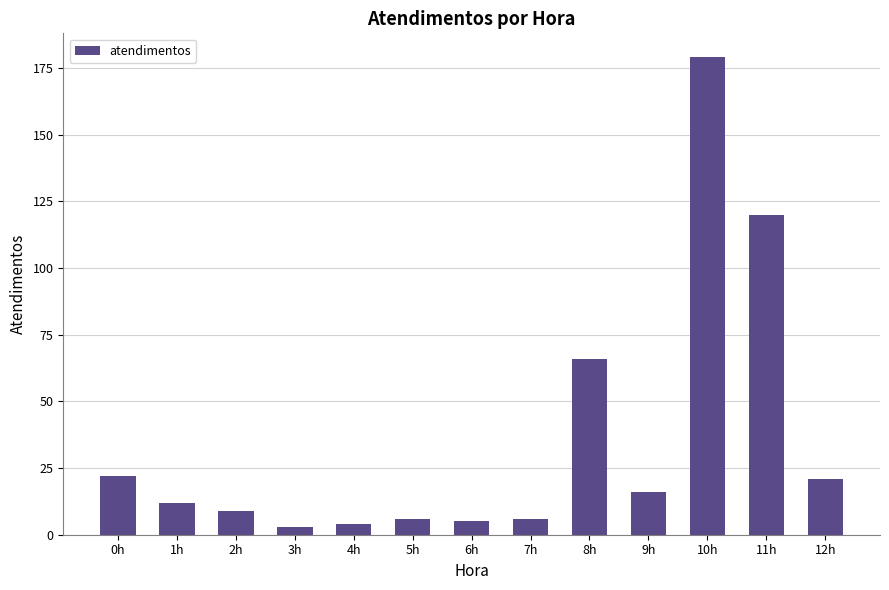

At which label is the value closest to 91?

8h